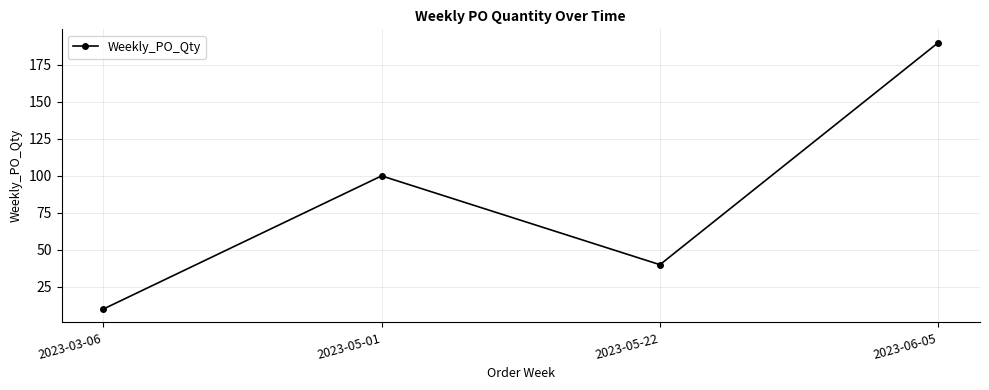

How many data points does each series have?

4